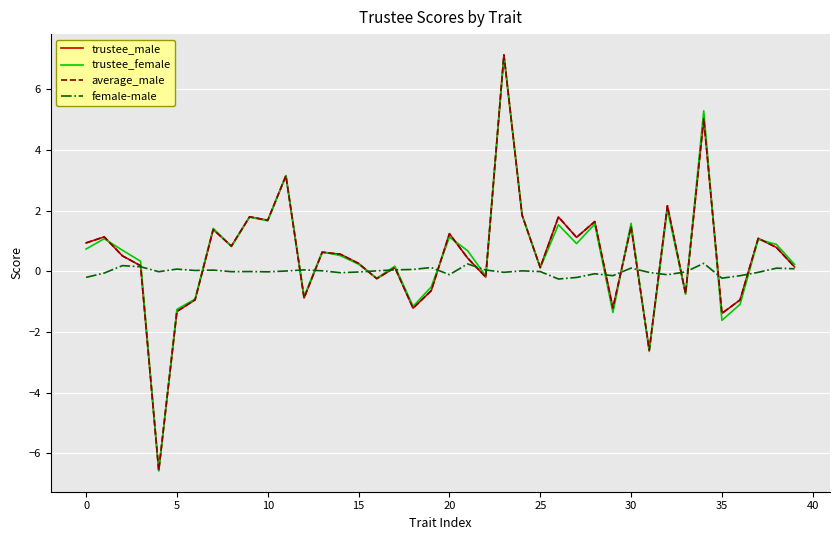

How many negative values does the average_male series have?

13